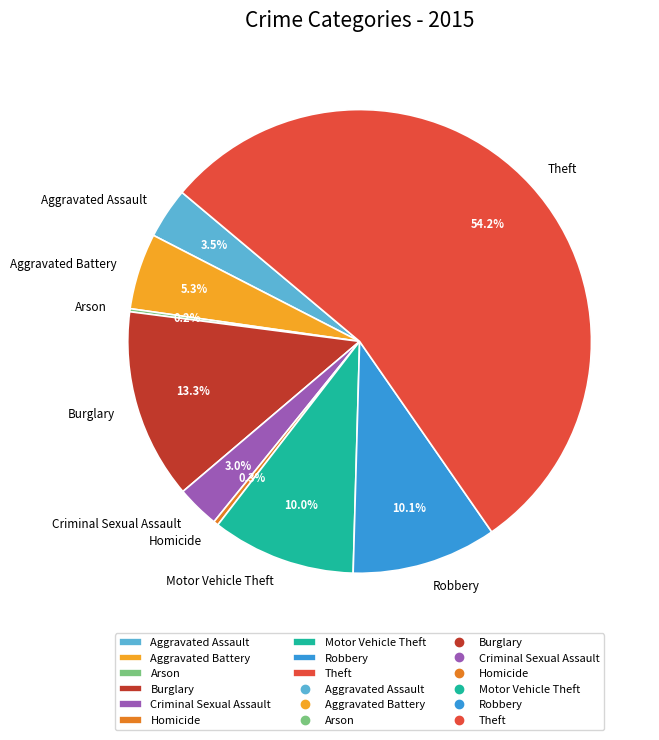

True or false: Burglary accounts for 13% of the total.

True